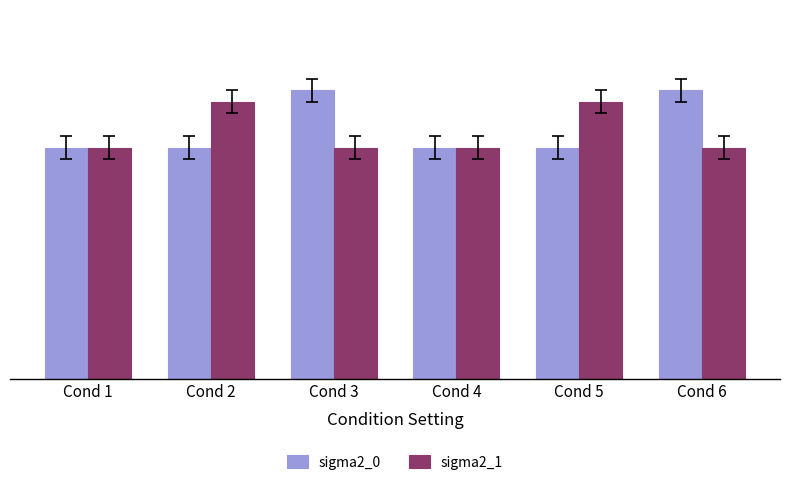

Reading left to right, what are all the values shown in this chart?

sigma2_0: Cond 1=1.0	Cond 2=1.0	Cond 3=1.2	Cond 4=1.0	Cond 5=1.0	Cond 6=1.2
sigma2_1: Cond 1=1.0	Cond 2=1.2	Cond 3=1.0	Cond 4=1.0	Cond 5=1.2	Cond 6=1.0